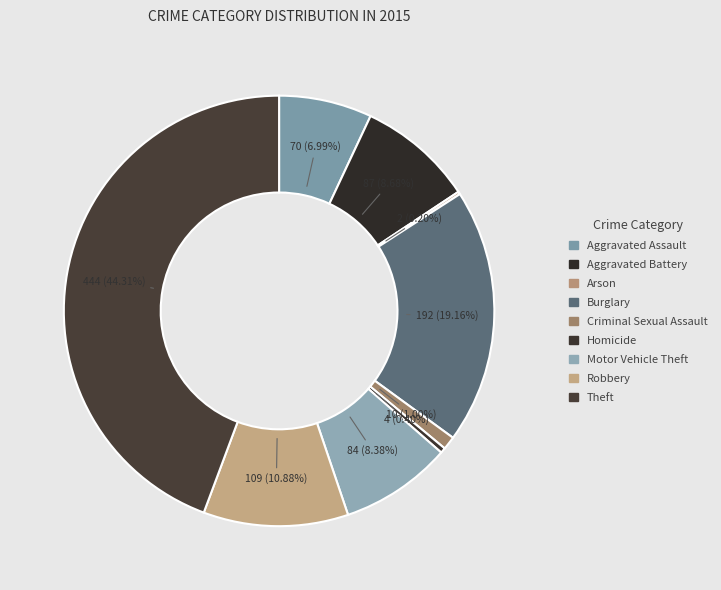

What is the largest slice in the pie chart?

Theft